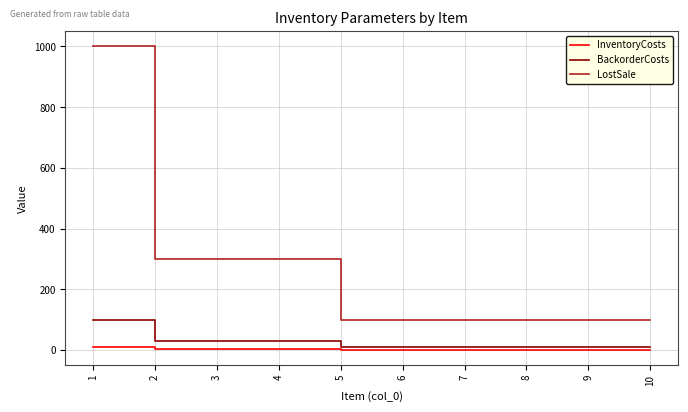

Which category has the highest value across all series?

1